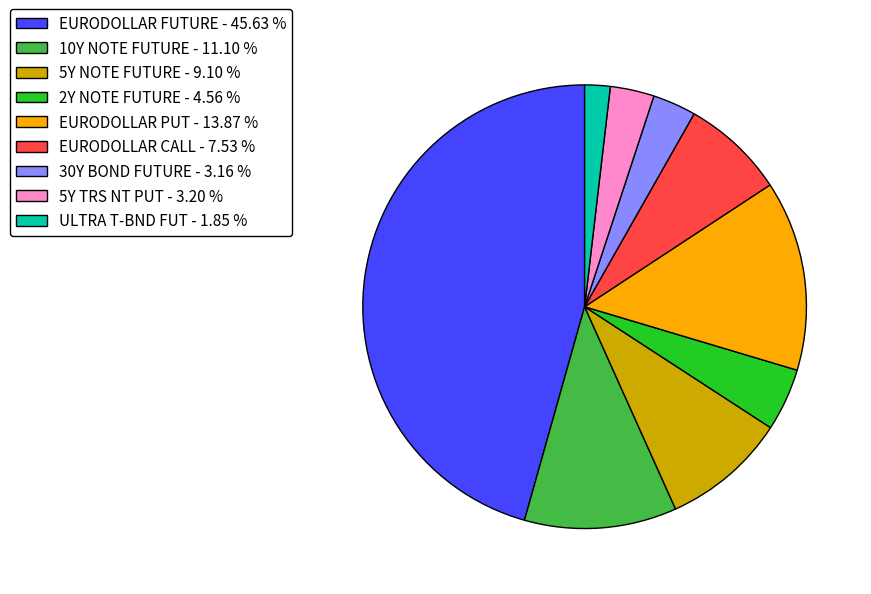

Between EURODOLLAR PUT - 13.87 % and 5Y TRS NT PUT - 3.20 %, which is larger?

EURODOLLAR PUT - 13.87 %